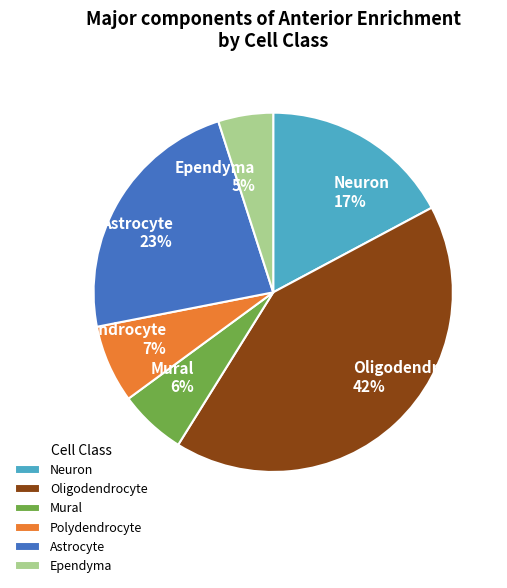

To the nearest percent, what is the average slice percentage?

17%